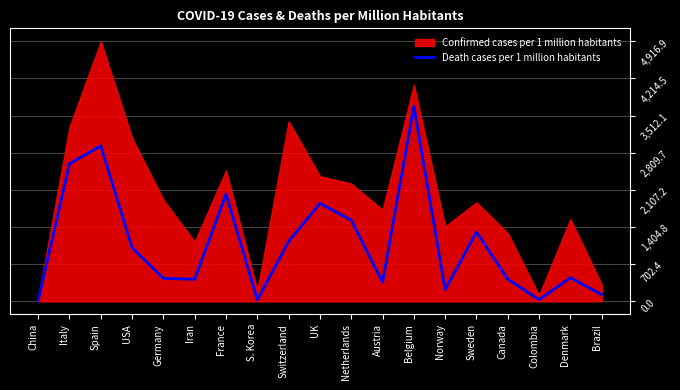

Reading right to left, extract all data points from this chart.

126.6	444.8	30.1	419.0	1310.7	222.8	3687.7	363.1	1534.0	1851.8	1133.3	27.5	2028.2	417.3	431.6	1012.5	2940.4	2601.9	19.5